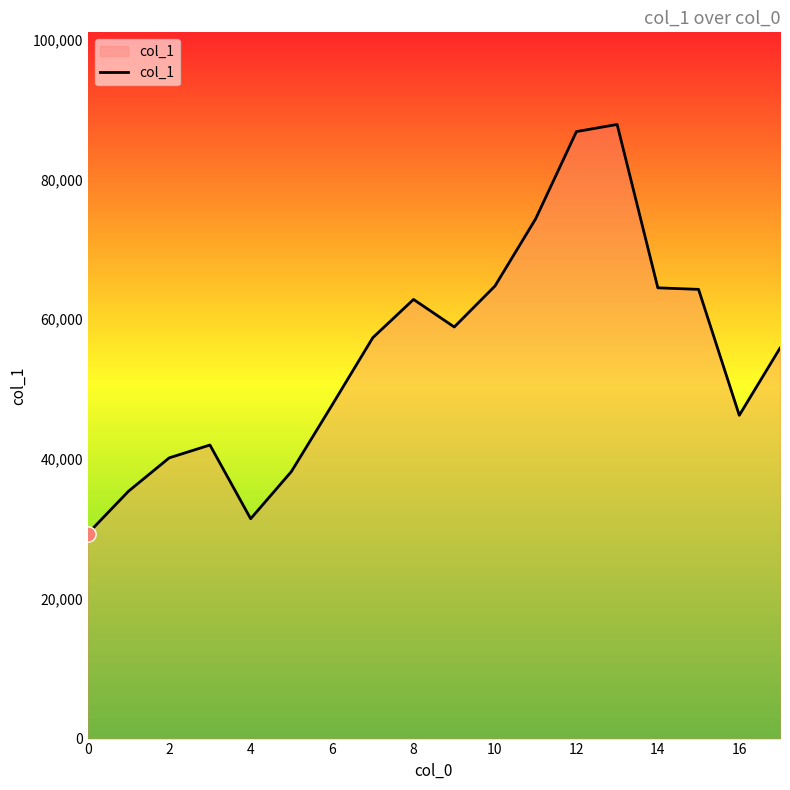

What is the greatest value displayed?

87858